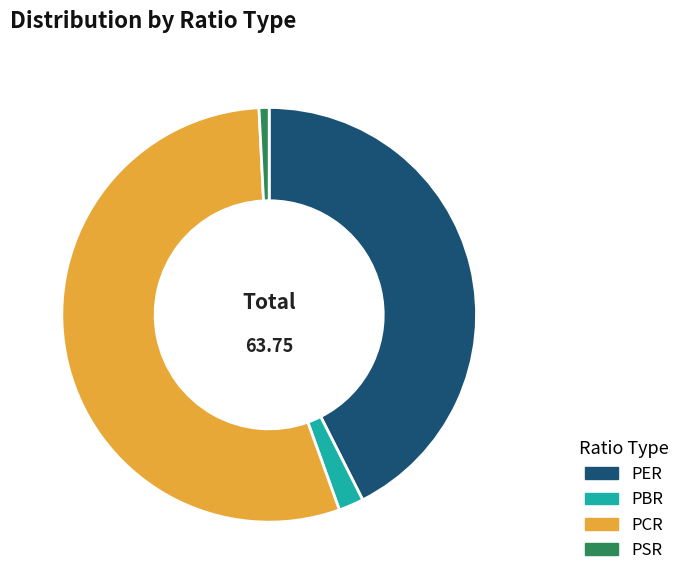

Which slice is the smallest?

PSR